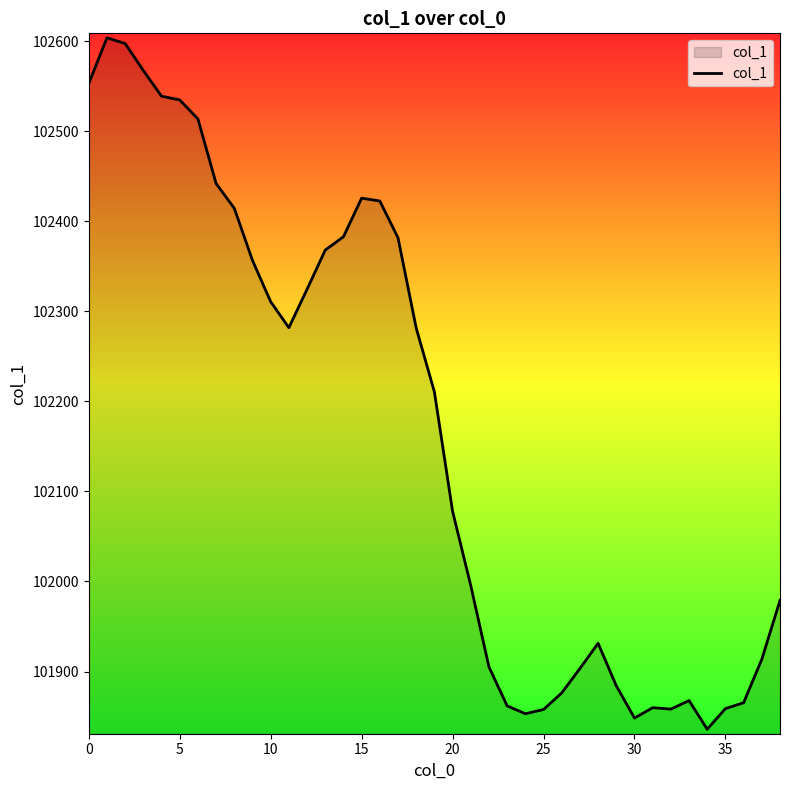

What is the greatest value displayed?

102603.8